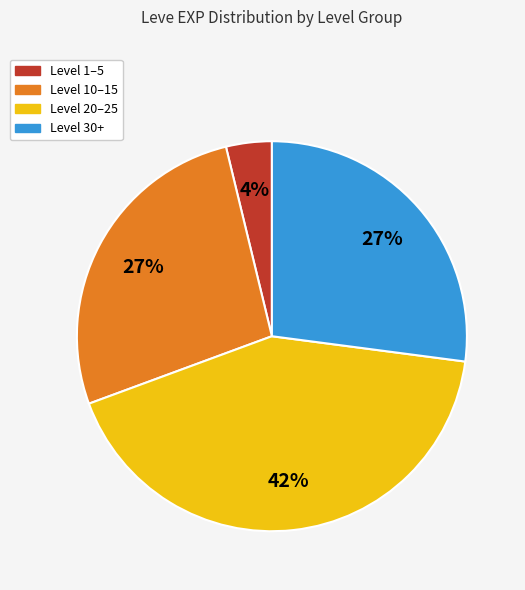

Is there a majority slice in this chart?

No